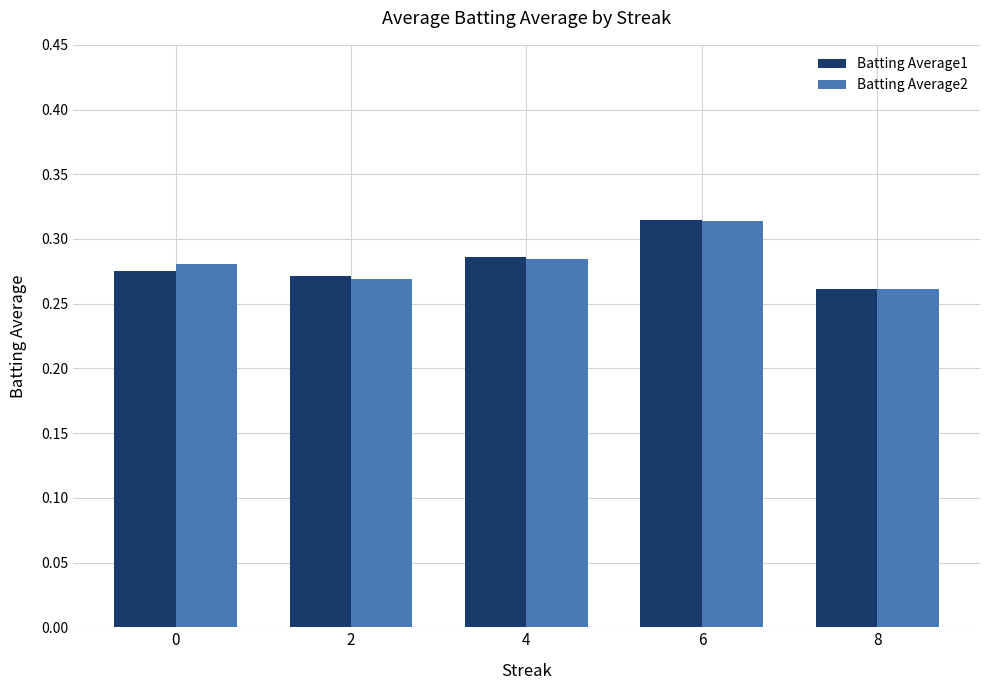

What is the sum of all Batting Average2 values?

1.4